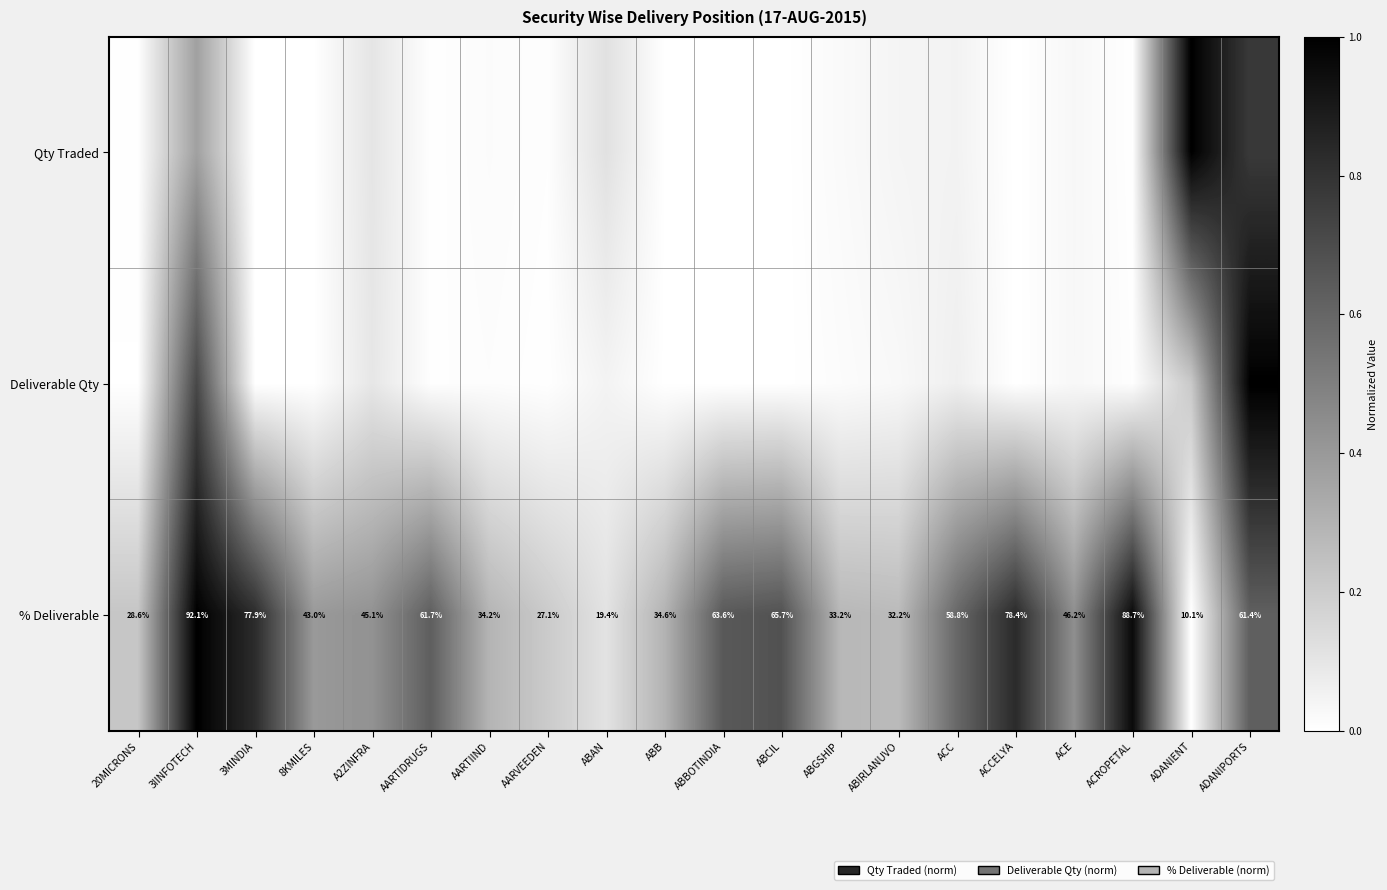

Where is % Deliverable nearest to the value 51?

ACE